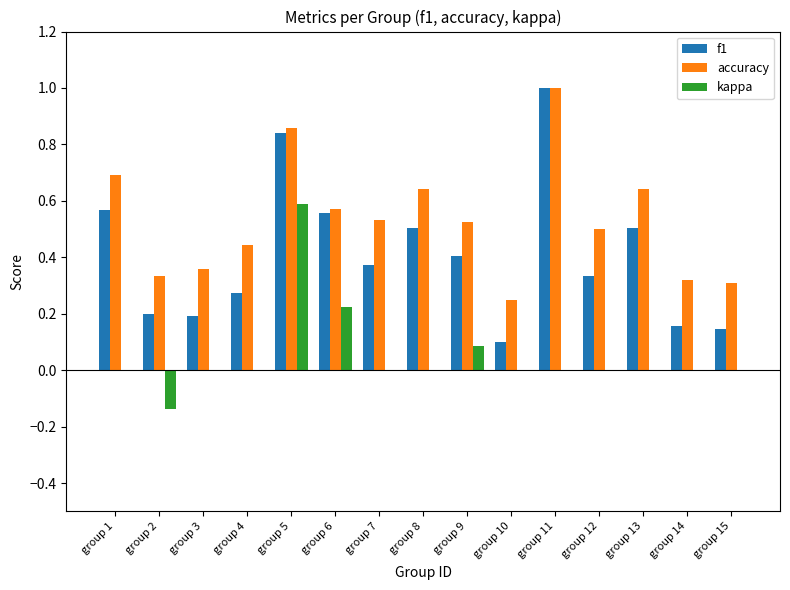

What is the maximum value shown in the chart?

1.0